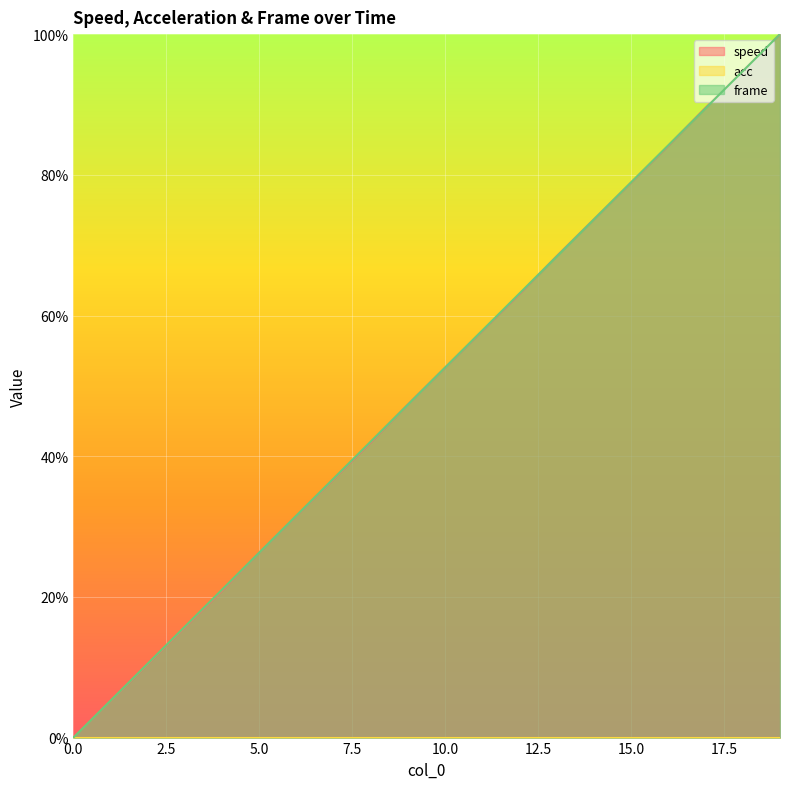

The value of speed at 10.0 is 86.6. True or false?

False